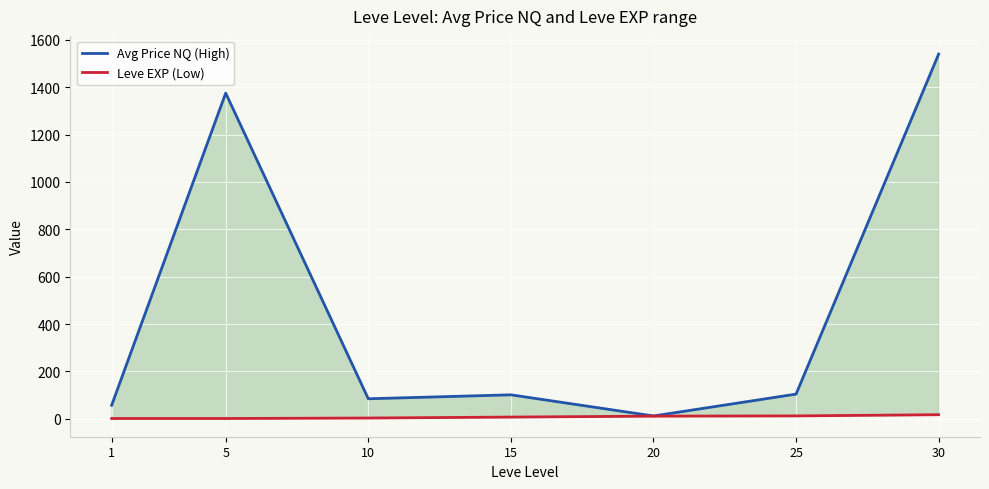

Rank the series by their average value, from lowest to highest.

Leve EXP (Low), Avg Price NQ (High)